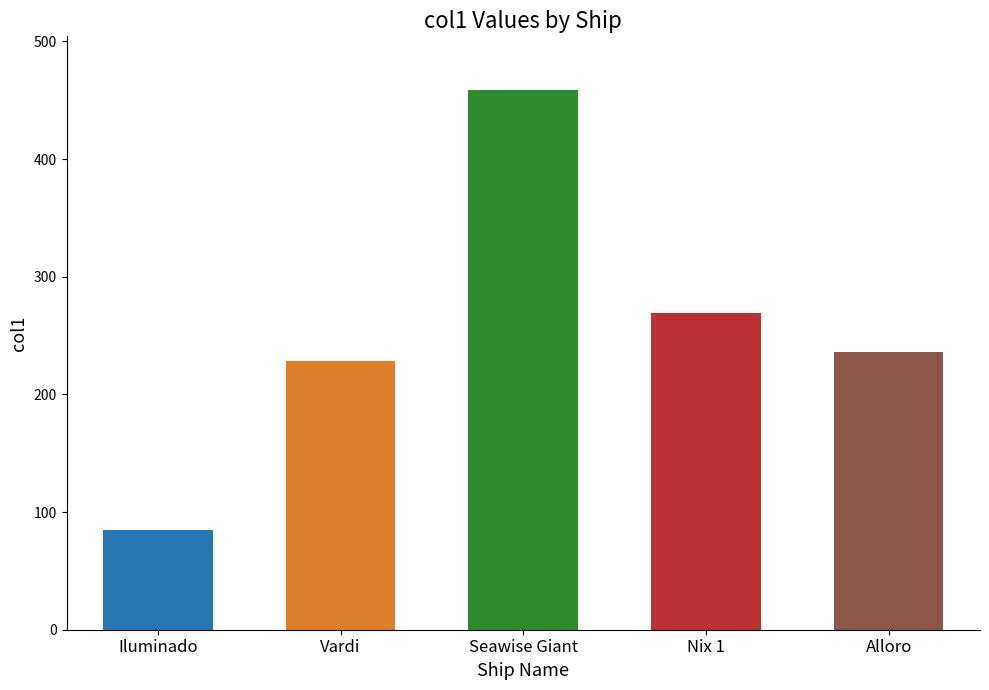

Is it true that the value at Alloro is 56.4?

False